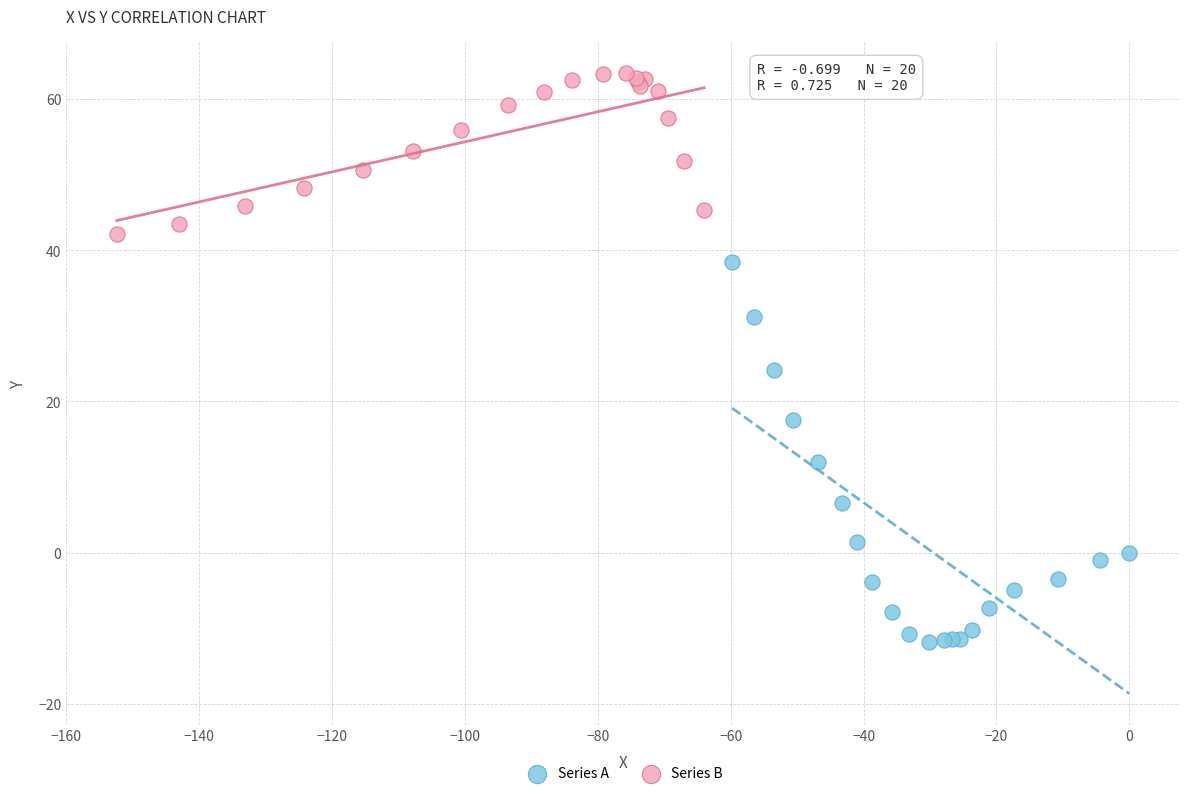

Which series has the largest Y range (max minus min)?

Series A